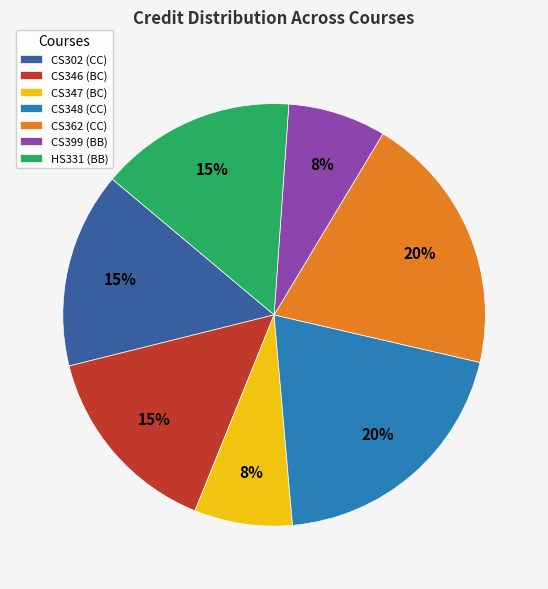

Is there any slice that represents more than half of the pie?

No